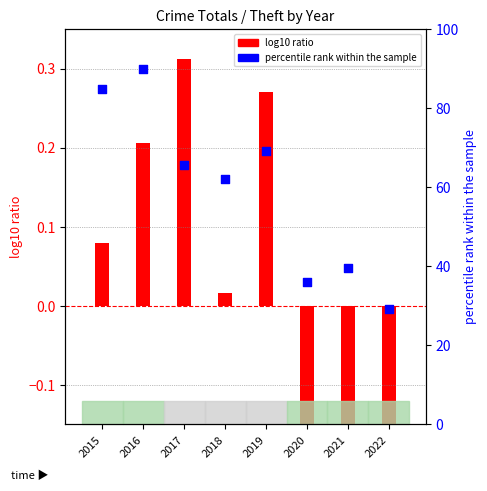

Approximately how many times larger is the value at 2020 compared to 2016?

0.4